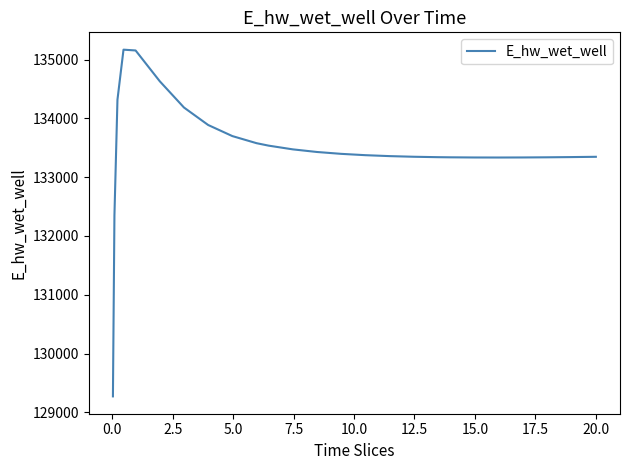

What is the maximum value shown in the chart?

135168.2